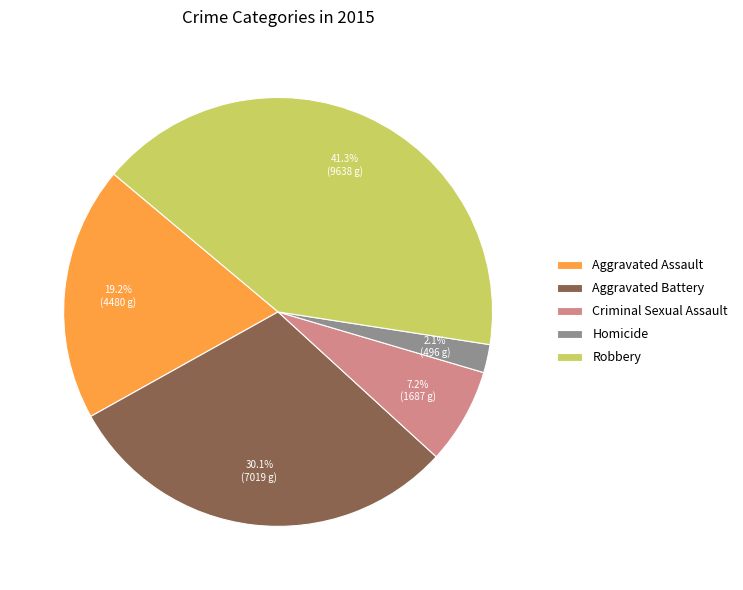

Rank the categories by value from lowest to highest.

Homicide, Criminal Sexual Assault, Aggravated Assault, Aggravated Battery, Robbery